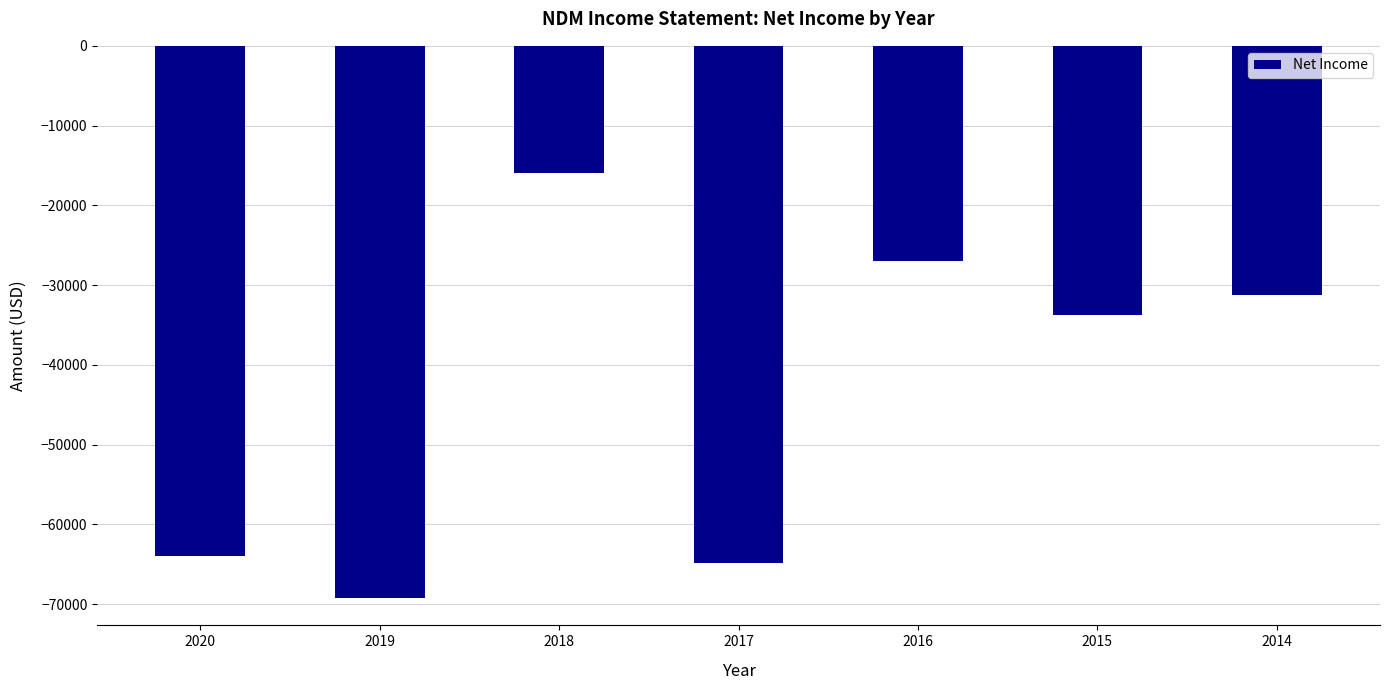

The chart shows a value of -103470 at 2017. True or false?

False